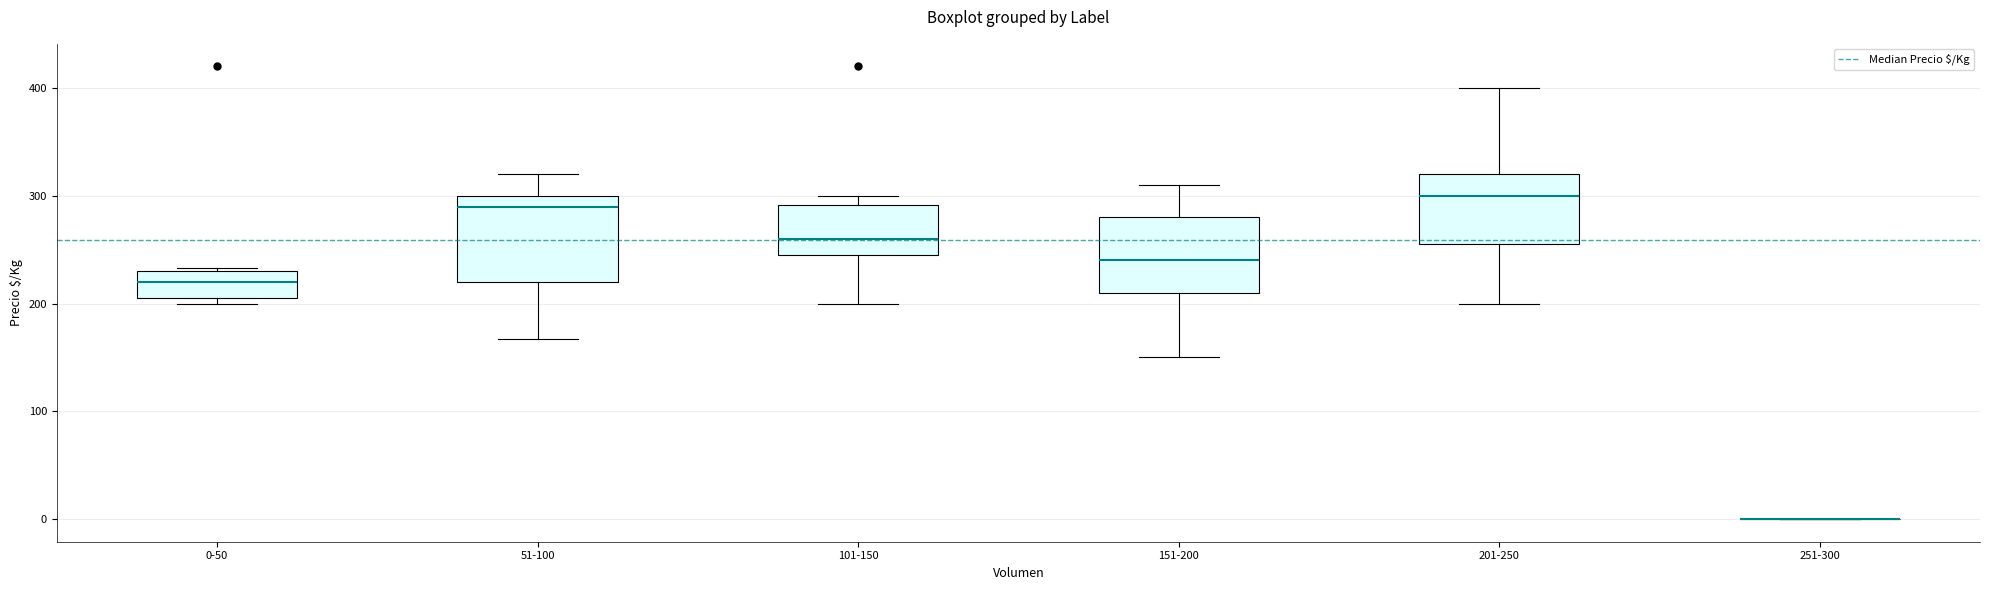

Reading left to right, read every box against the y-axis: the position of its median line, the range the box covers, and the ends of its whiskers. The values are not printed on the chart, so give them approximately, as read against the axis.

0-50: median 220, box 210 to 230, whiskers 200 to 230 (just above the box's upper edge)
51-100: median 290, box 220 to 300, whiskers 170 to 320
101-150: median 260, box 250 to 290, whiskers 200 to 300
151-200: median 240, box 210 to 280, whiskers 150 to 310
201-250: median 300, box 260 to 320, whiskers 200 to 400
251-300: box collapsed to a line at 0, whiskers 0 to 0